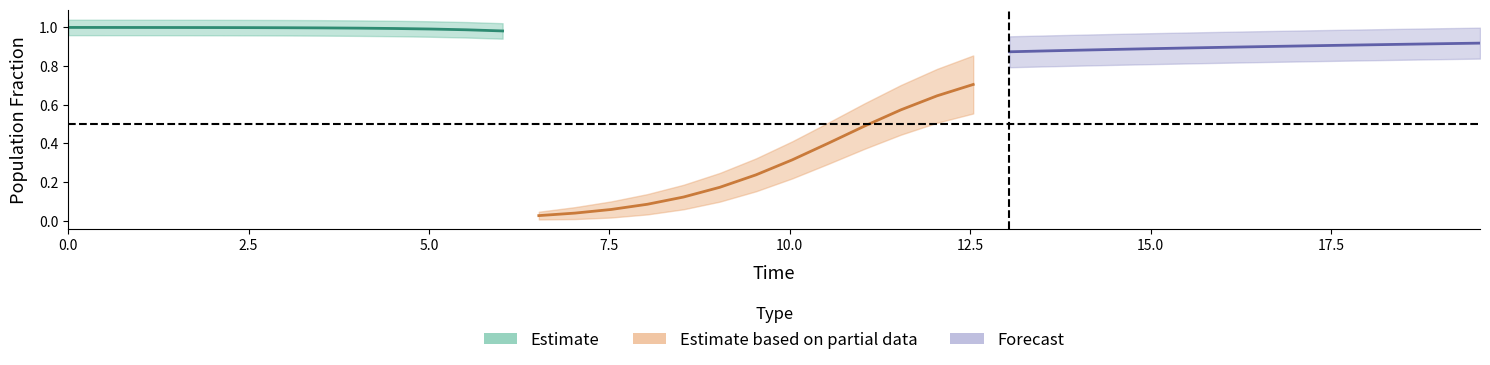

Is it true that S equals 1.0 at 1?

True